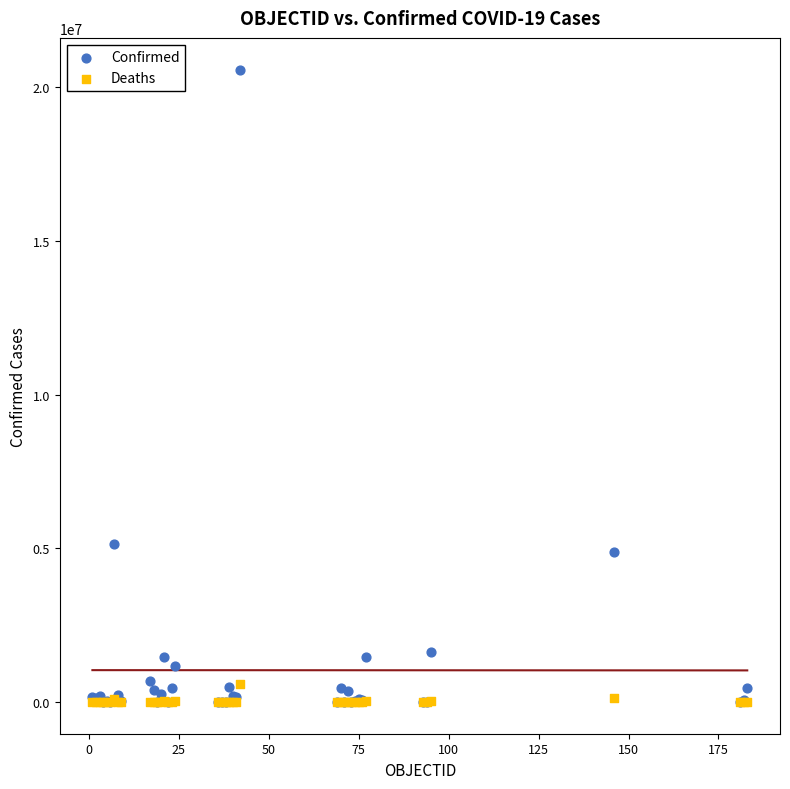

Across all series, what Y value is closest to 10291998?

5139966